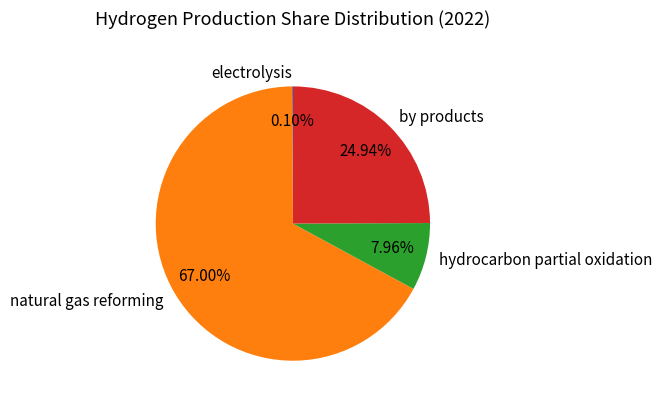

Is it true that hydrocarbon partial oxidation is 1% of the pie?

False